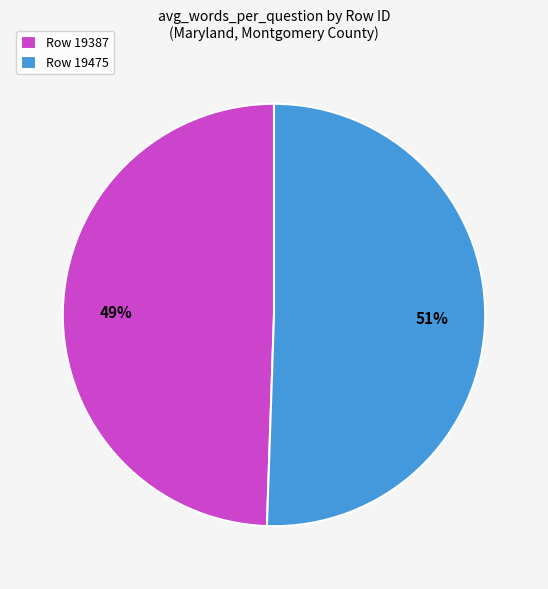

Count the number of slices in the pie.

2